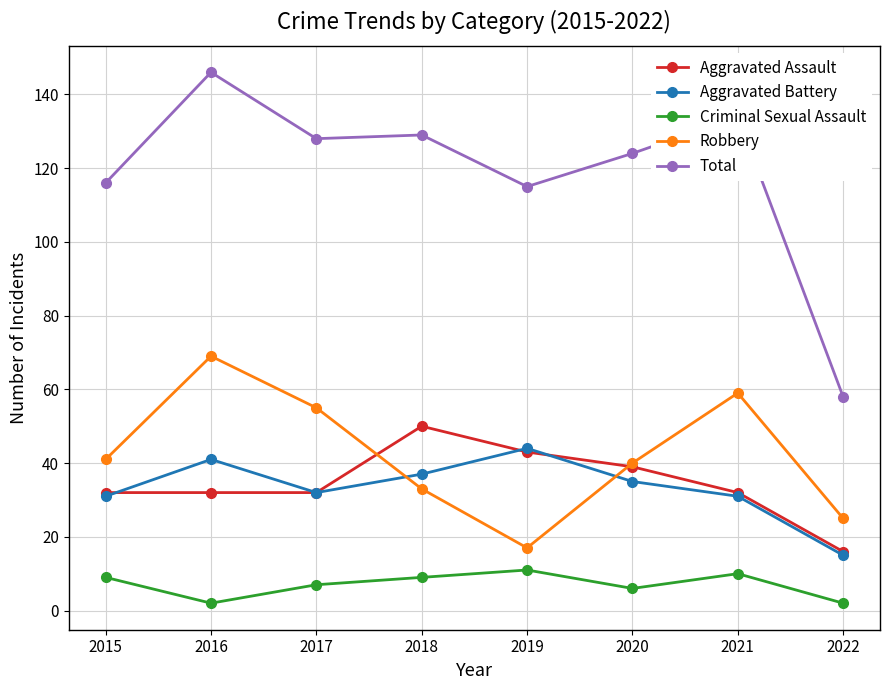

Reading right to left, list all the values displayed in this chart.

Aggravated Assault: 16	32	39	43	50	32	32	32
Aggravated Battery: 15	31	35	44	37	32	41	31
Criminal Sexual Assault: 2	10	6	11	9	7	2	9
Robbery: 25	59	40	17	33	55	69	41
Total: 58	134	124	115	129	128	146	116